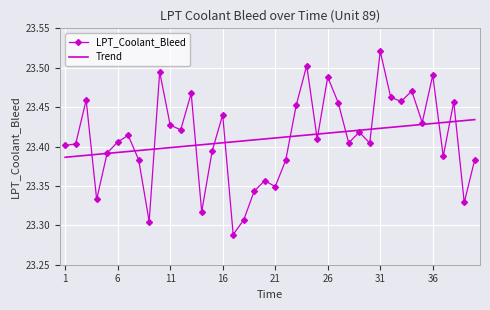

Which series has the largest range (max minus min)?

LPT_Coolant_Bleed